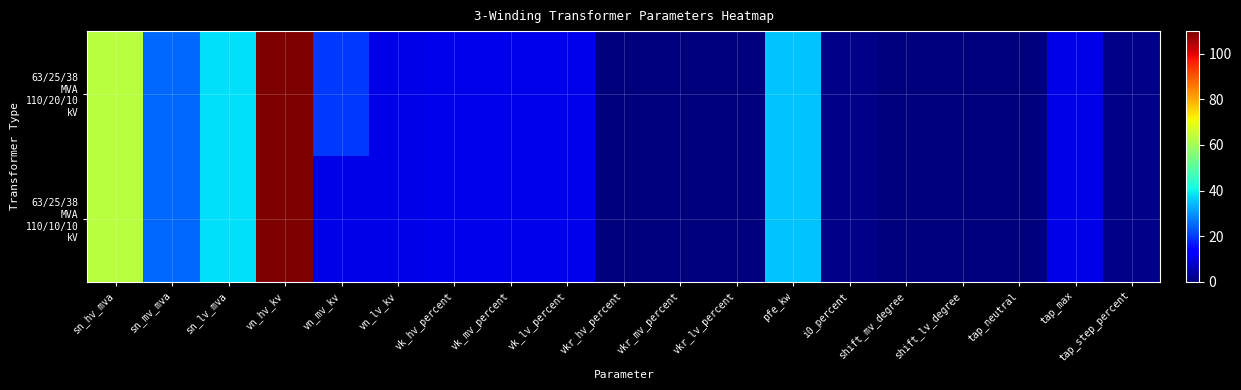

At which category does the chart reach its minimum across all series?

shift_mv_degree